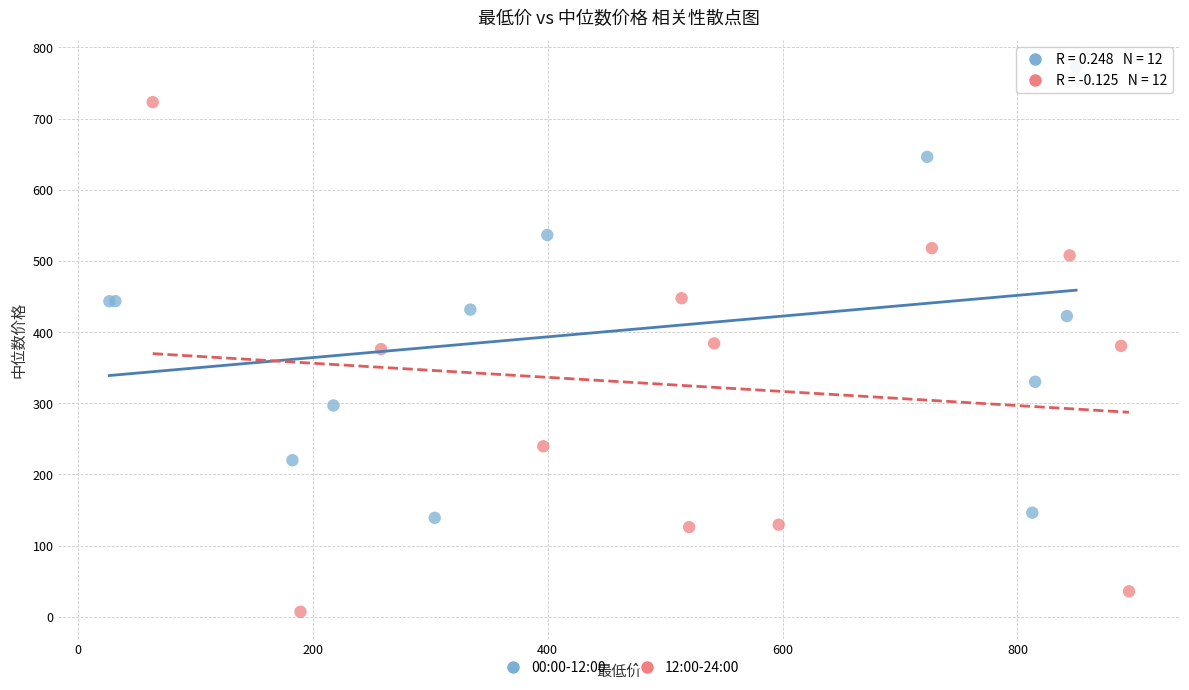

Which series contains the lowest Y value?

12:00-24:00